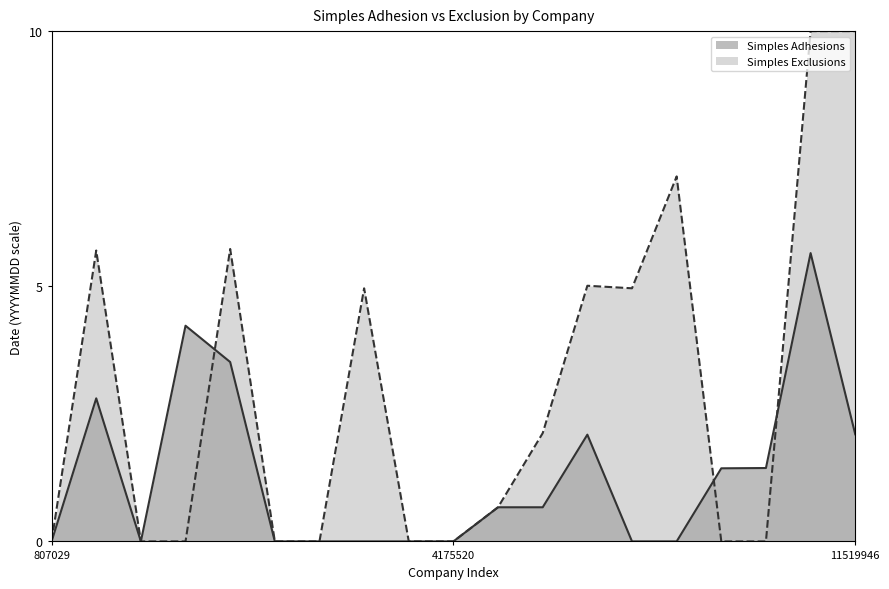

How many series are shown in this chart?

2